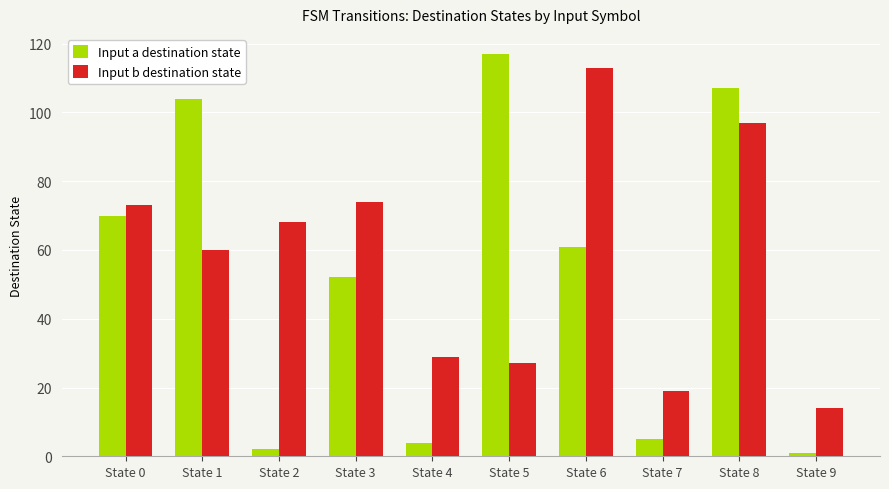

Where is Input b destination state nearest to the value 63?

State 1